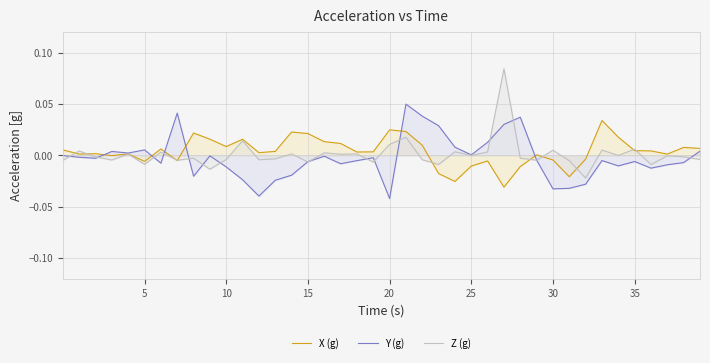

Rank the series by their maximum value, from lowest to highest.

X (g), Y (g), Z (g)